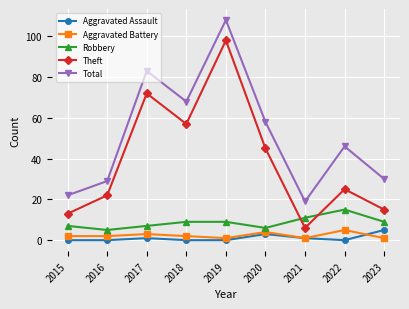

What is the maximum value shown in the chart?

108